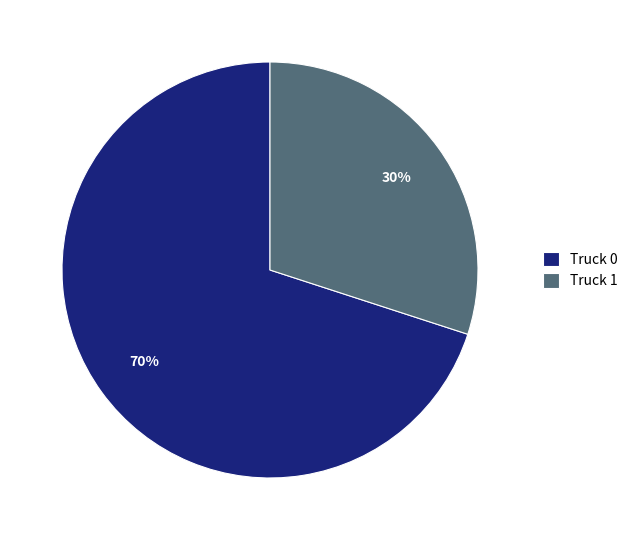

To the nearest percent, what is the combined percentage of Truck 0 and Truck 1?

100%